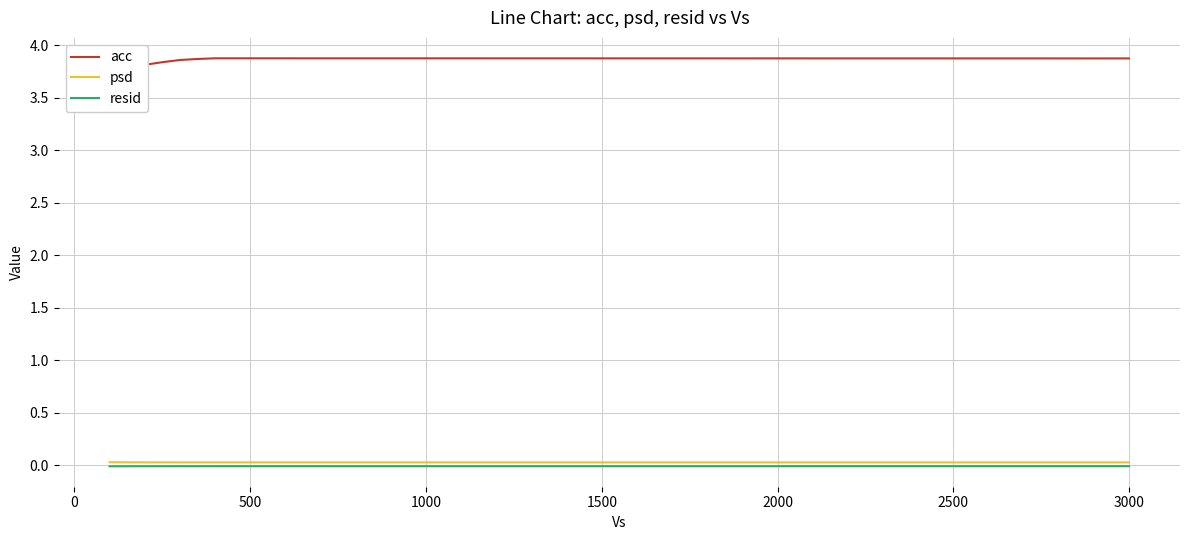

True or false: psd has more than 0 interior local peaks.

False